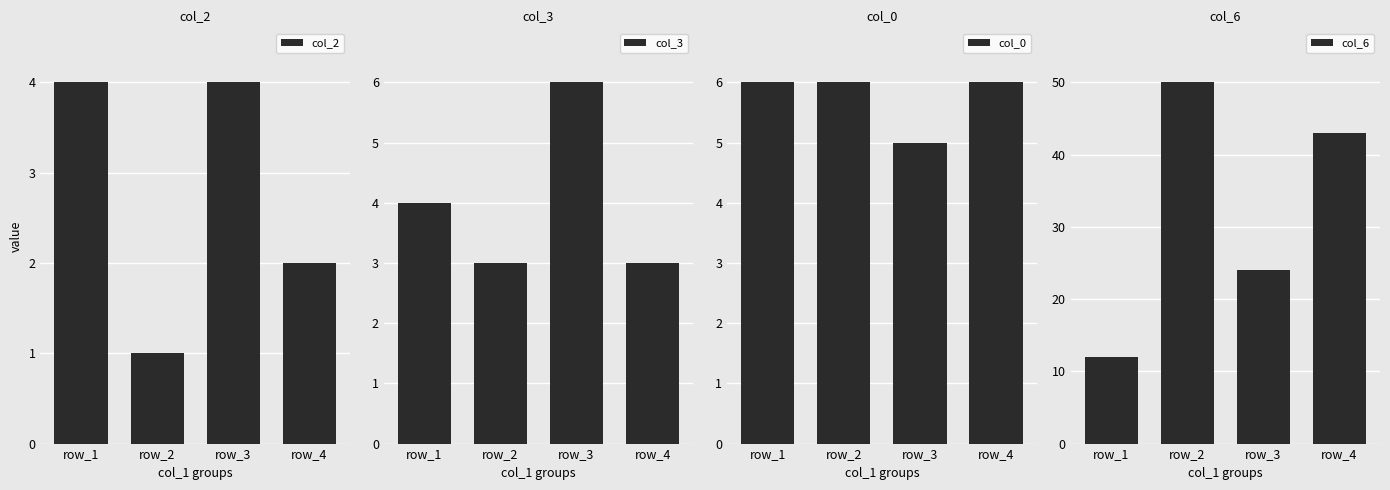

Reading left to right, list all the values displayed in this chart.

col_2: 4	1	4	2
col_3: 4	3	6	3
col_0: 6	6	5	6
col_6: 12	50	24	43